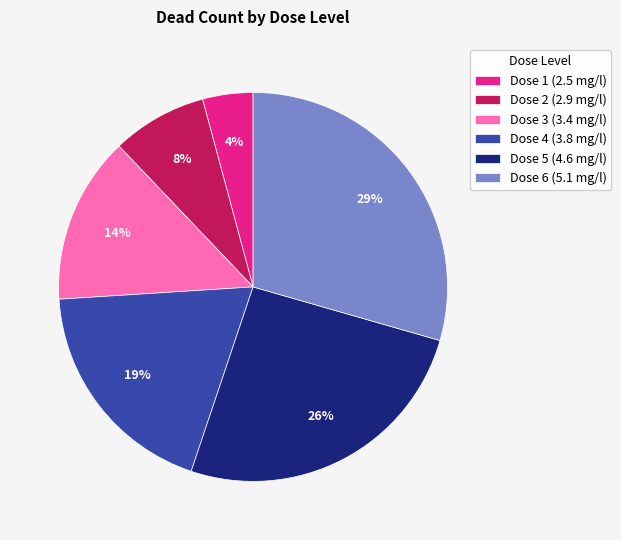

How many slices are in this pie chart?

6